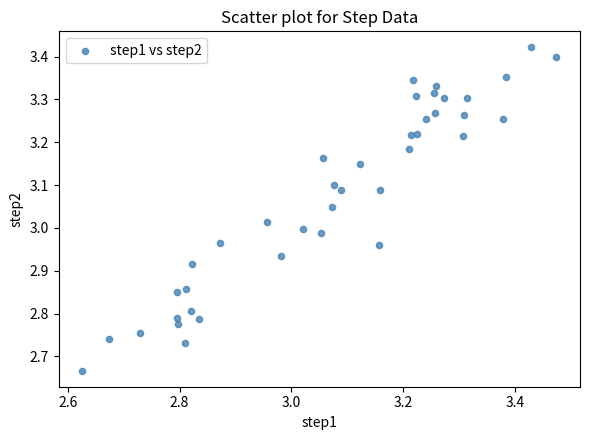

What is the range of Y values (max minus min)?

0.8